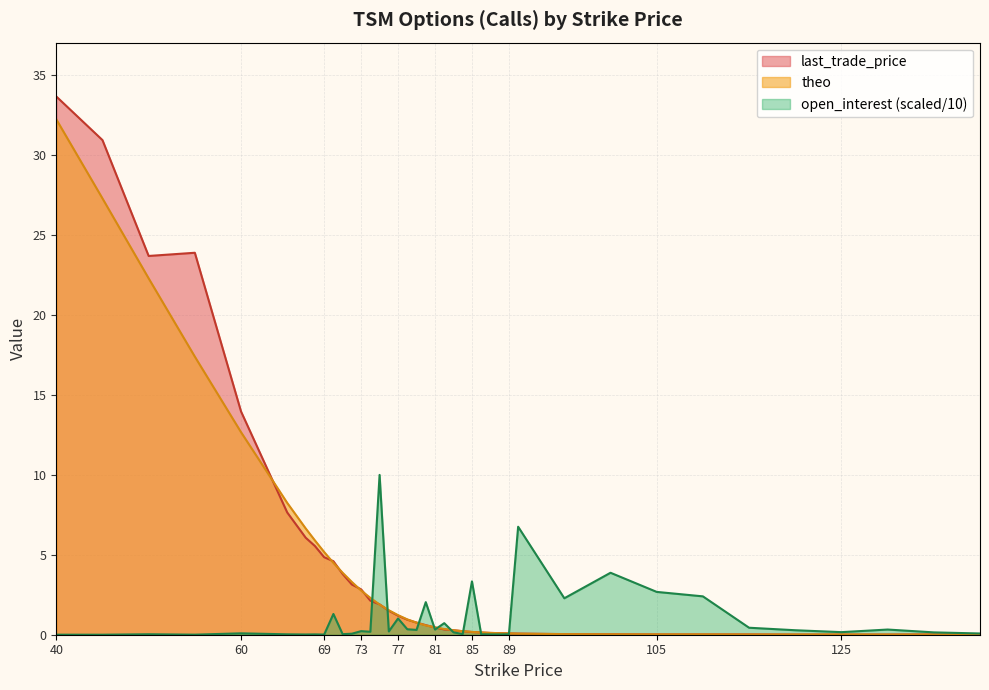

How many times do last_trade_price and open_interest cross each other?

9